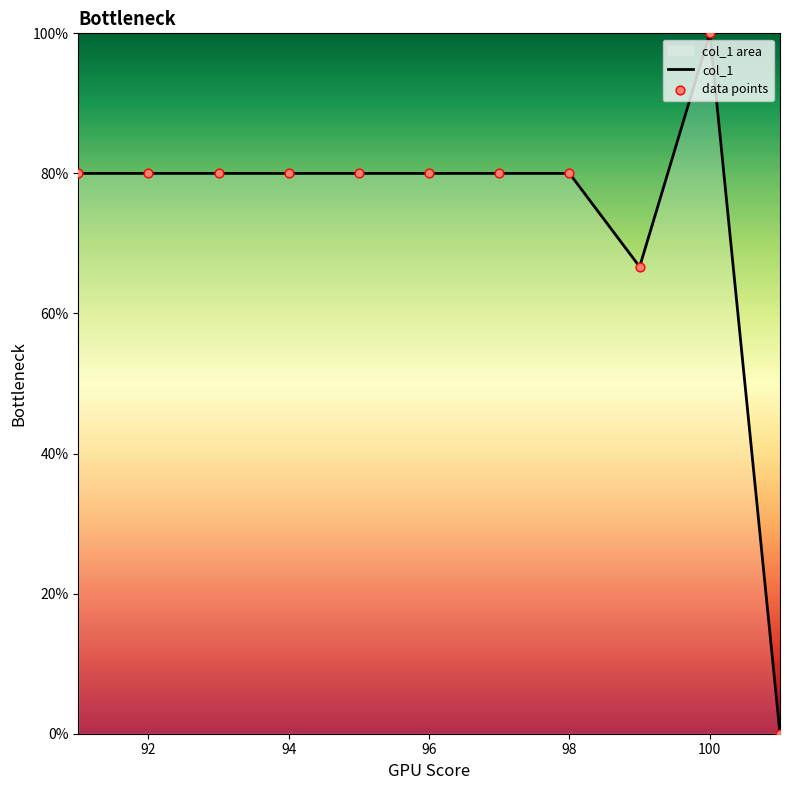

Which series has the widest spread of Y values?

col_1